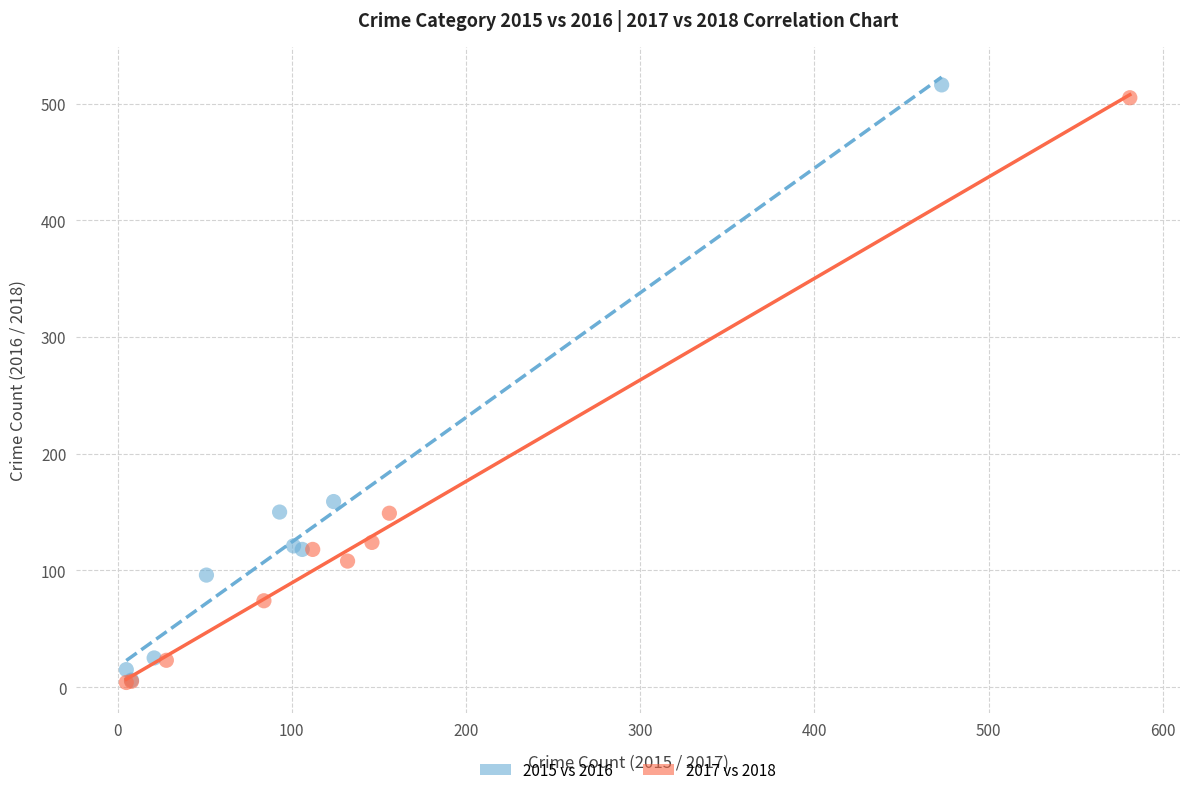

Which series has the widest spread of Y values?

2015 vs 2016